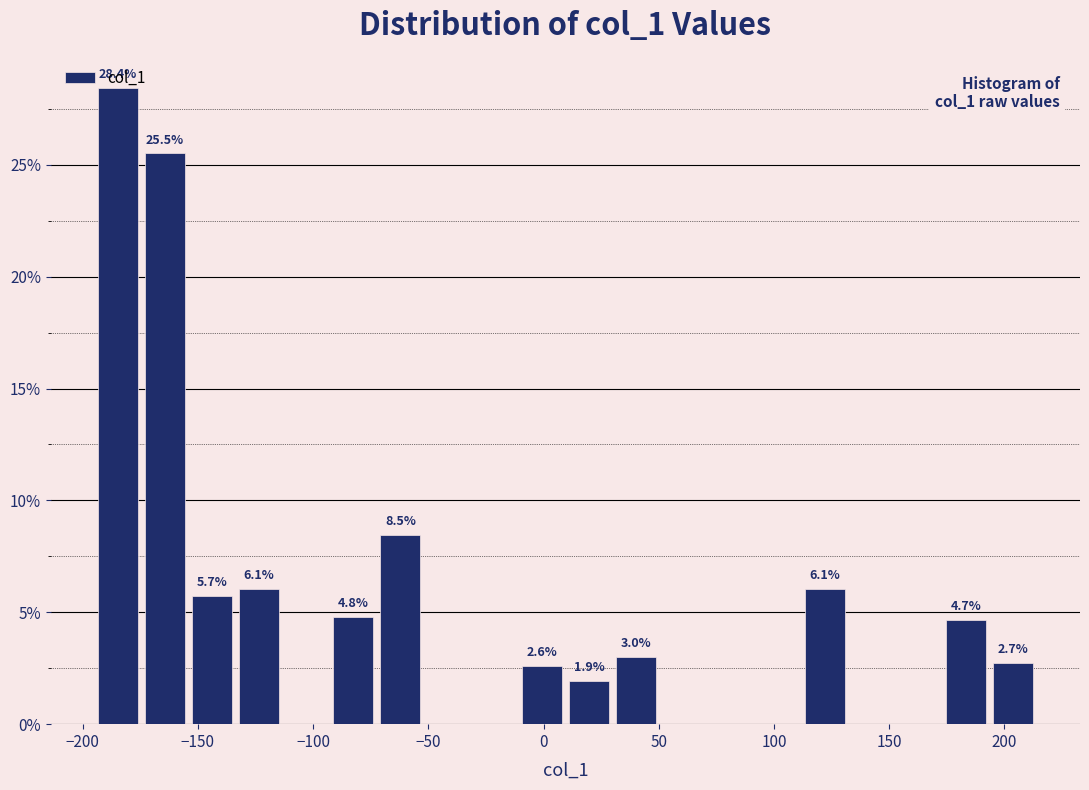

Over which range of the x-axis is the bar tallest?

-195 to -175